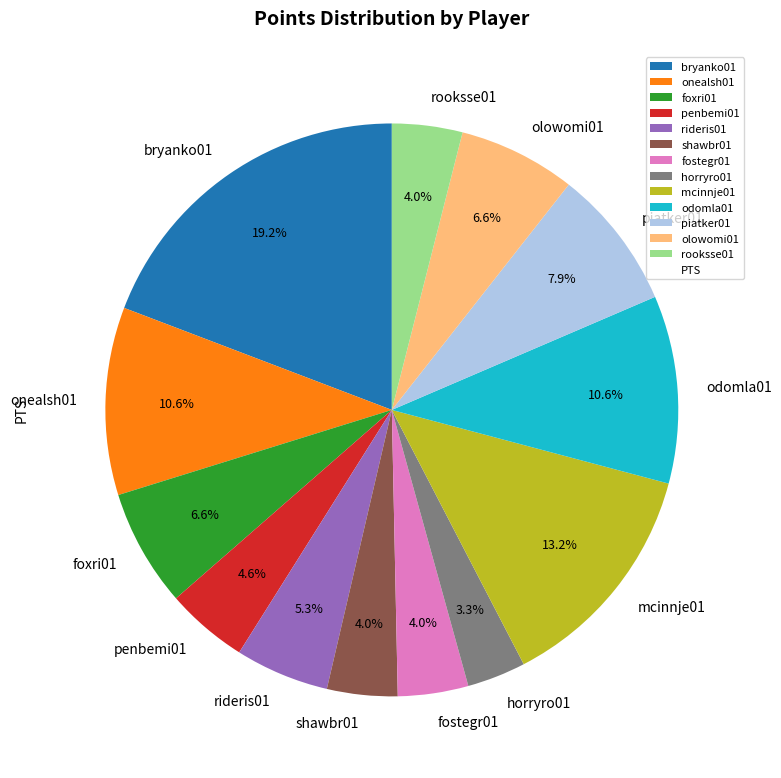

To the nearest percent, what percentage of the pie is olowomi01?

7%